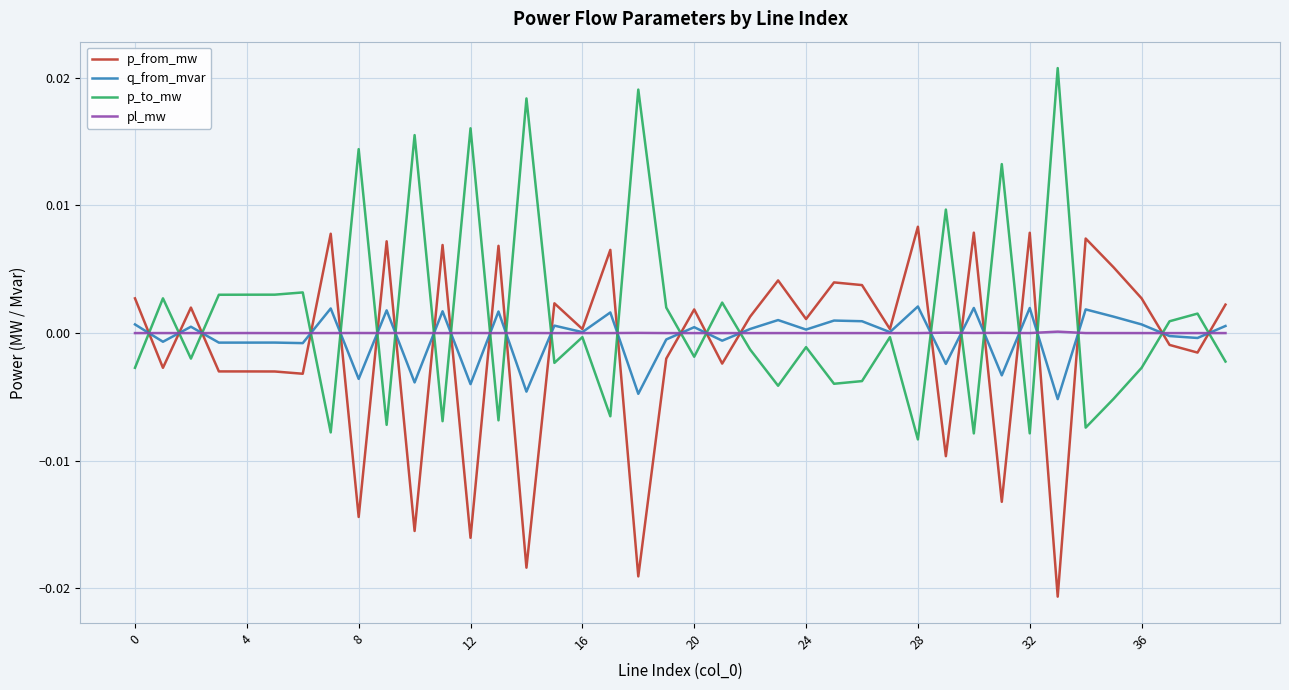

What are all the series names shown in the legend?

p_from_mw, q_from_mvar, p_to_mw, pl_mw